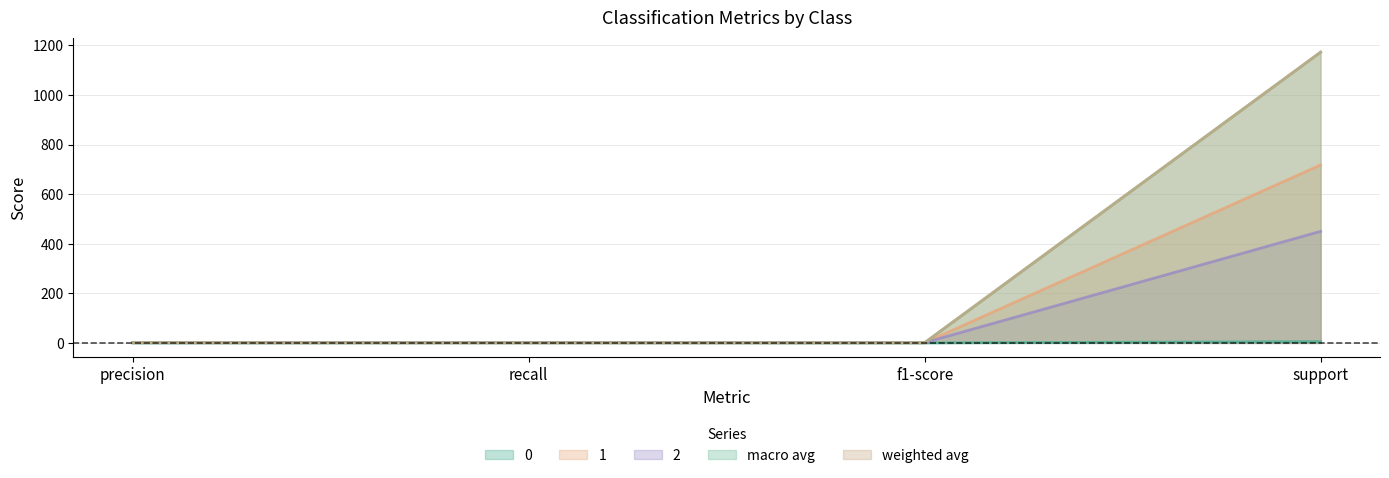

Is the value of 1 at recall greater than the value of macro avg at recall?

No